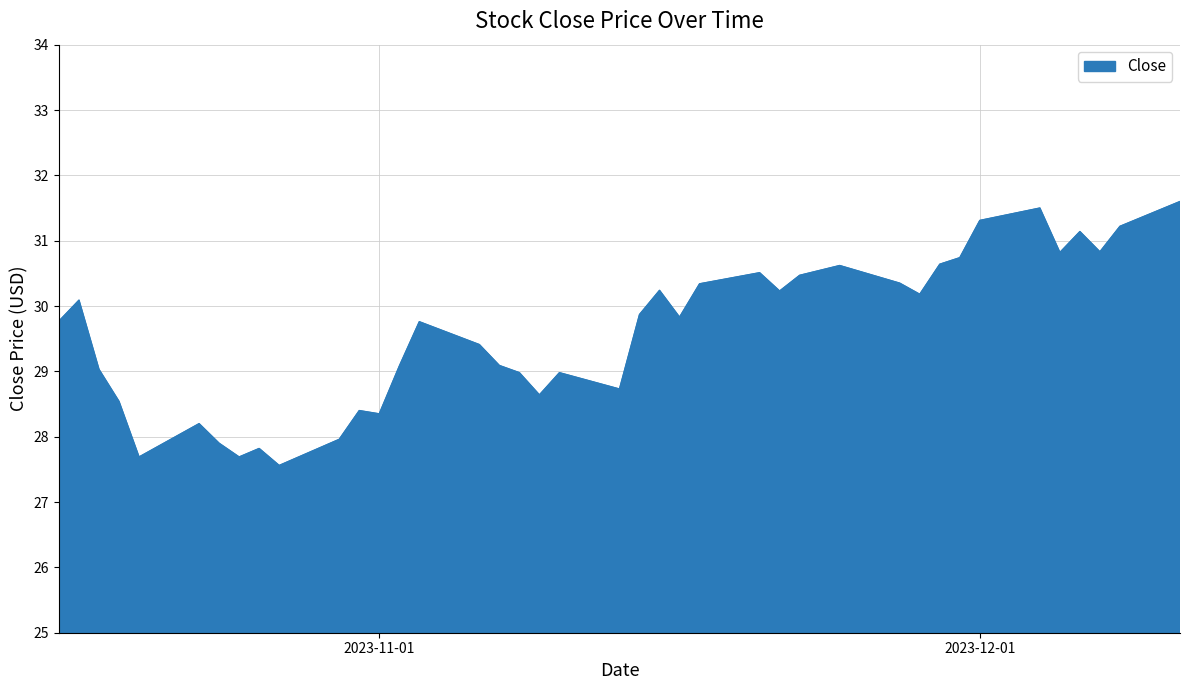

What is the difference between the maximum and minimum values?

4.0